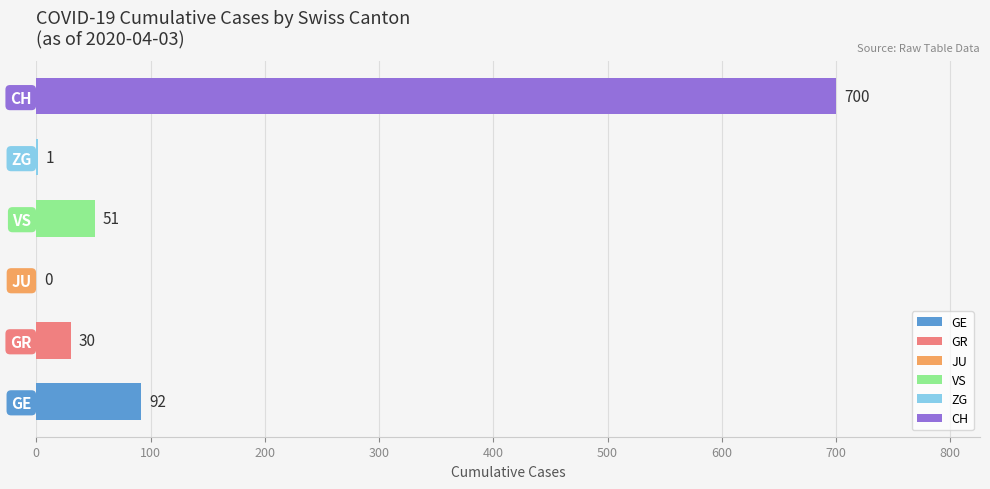

Reading bottom to top, extract all data points from this chart.

GE=92	GR=30	JU=0	VS=51	ZG=1	CH=700